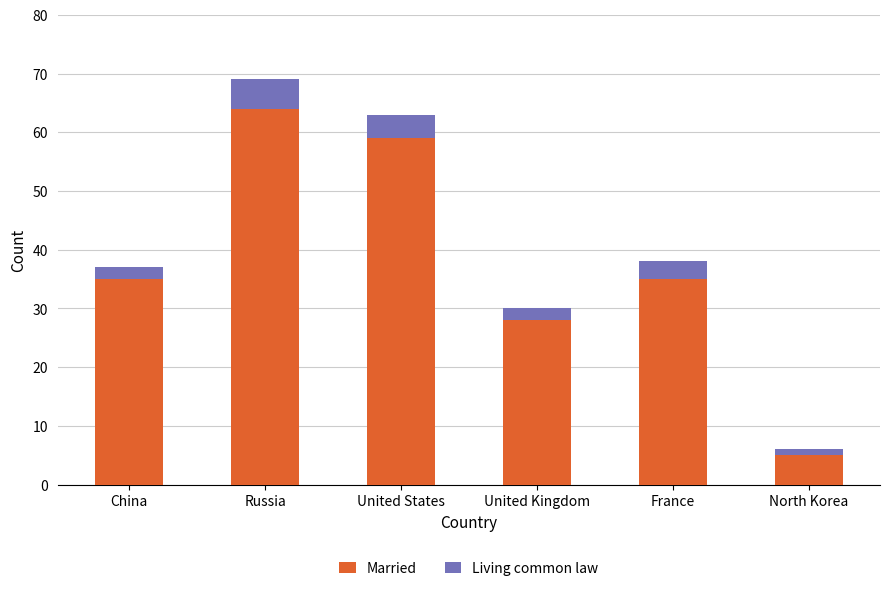

What is the difference between the Married values at North Korea and United Kingdom?

23